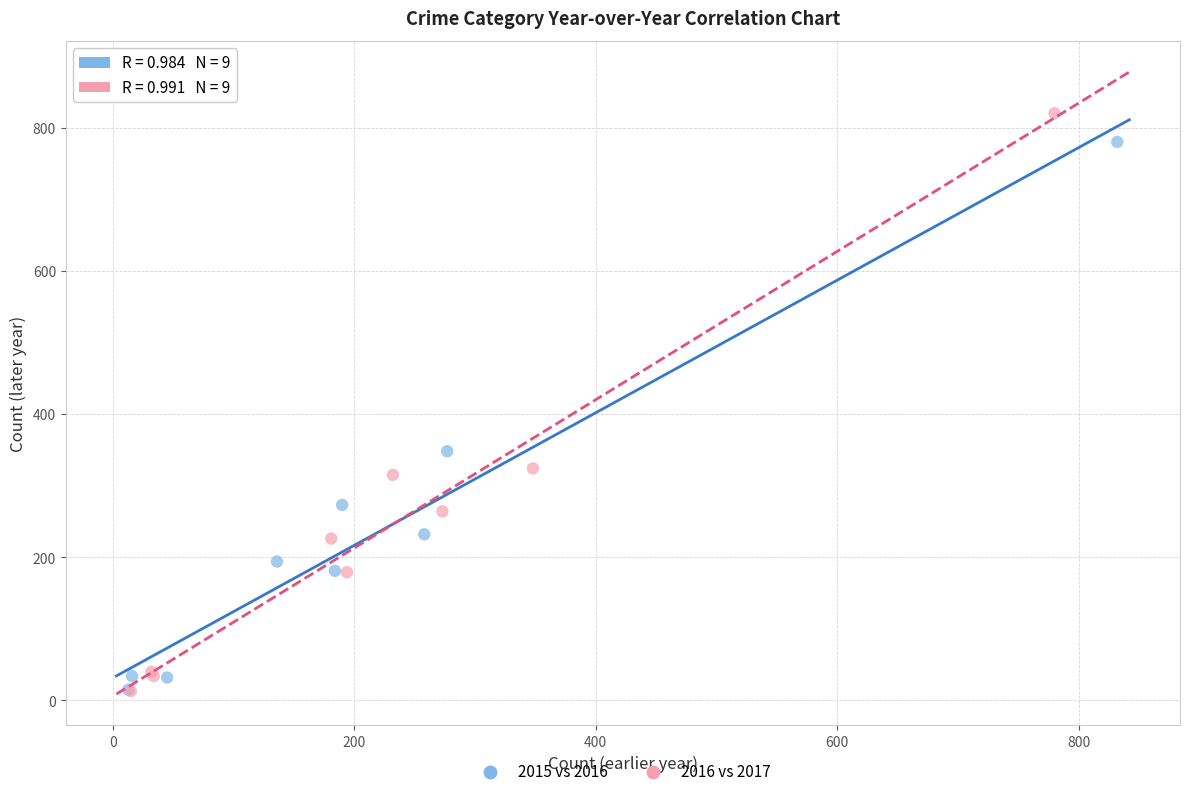

Which series has the widest spread of Y values?

2016 vs 2017